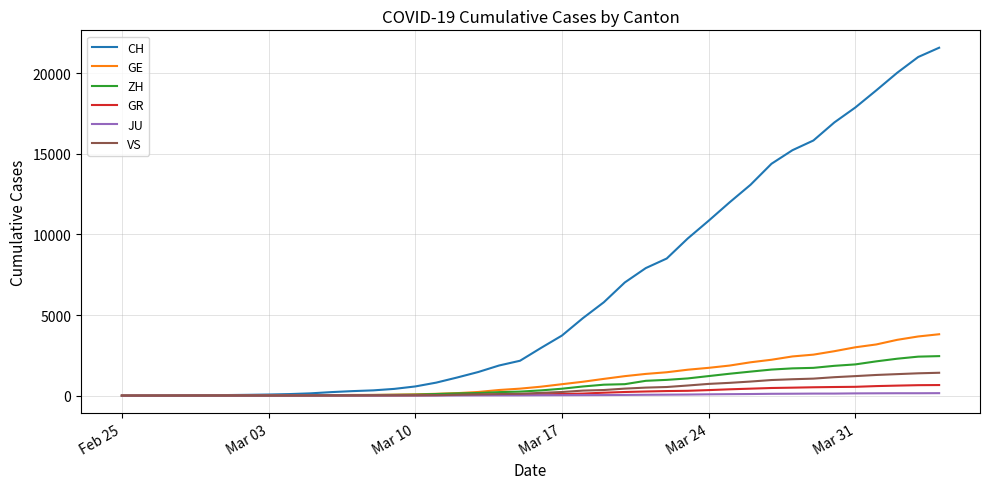

What are all the series names shown in the legend?

CH, GE, ZH, GR, JU, VS